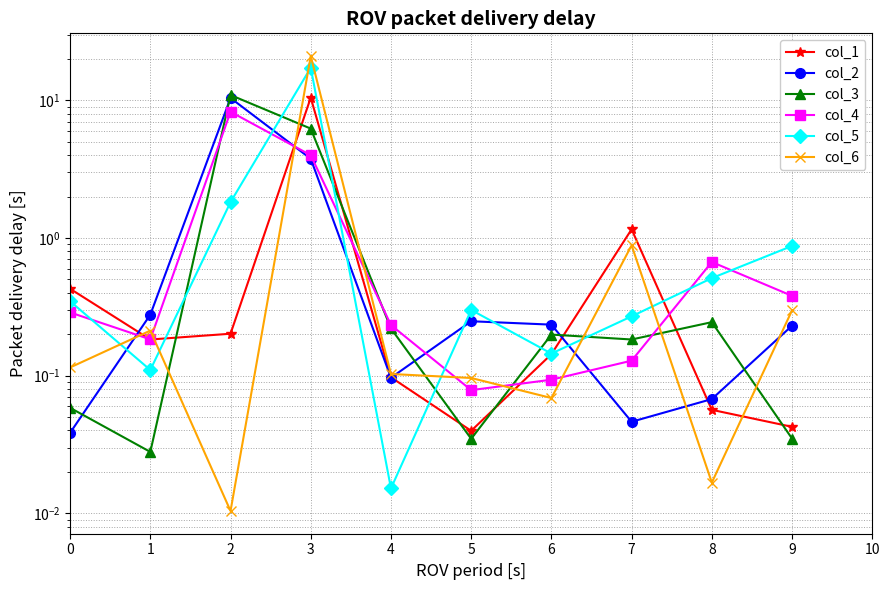

What is the value of the col_5 point at the 1st from the left?

0.3